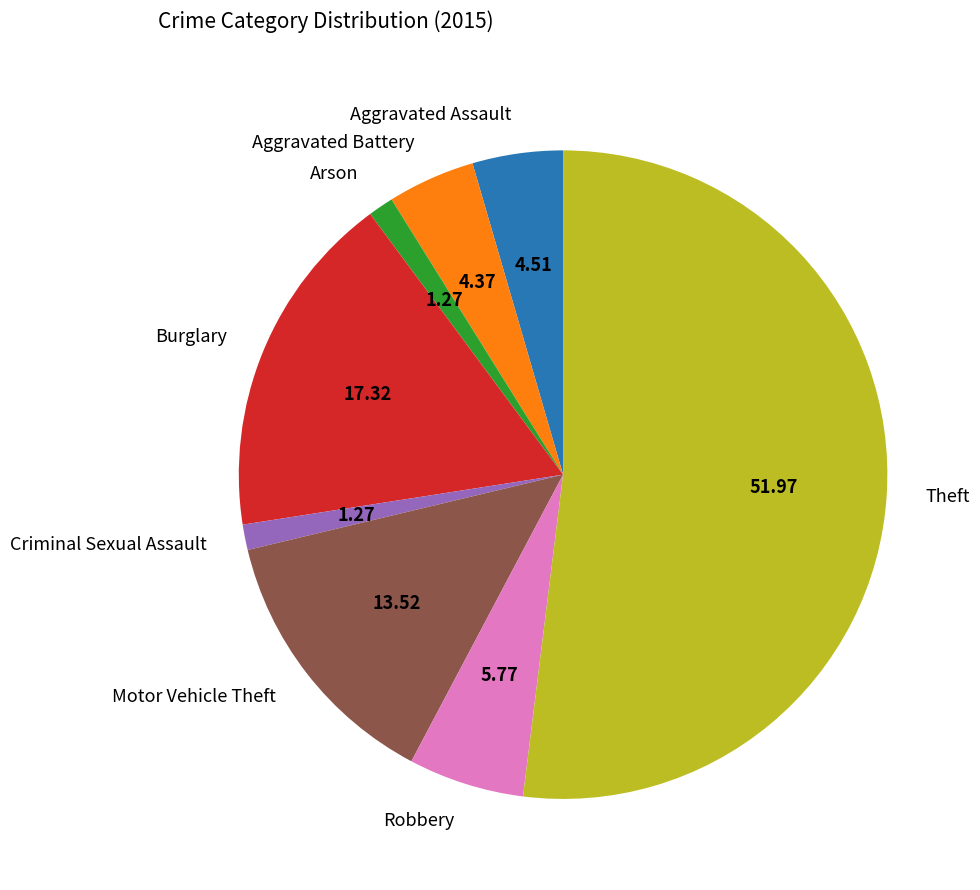

Which category has the biggest portion of the pie?

Theft